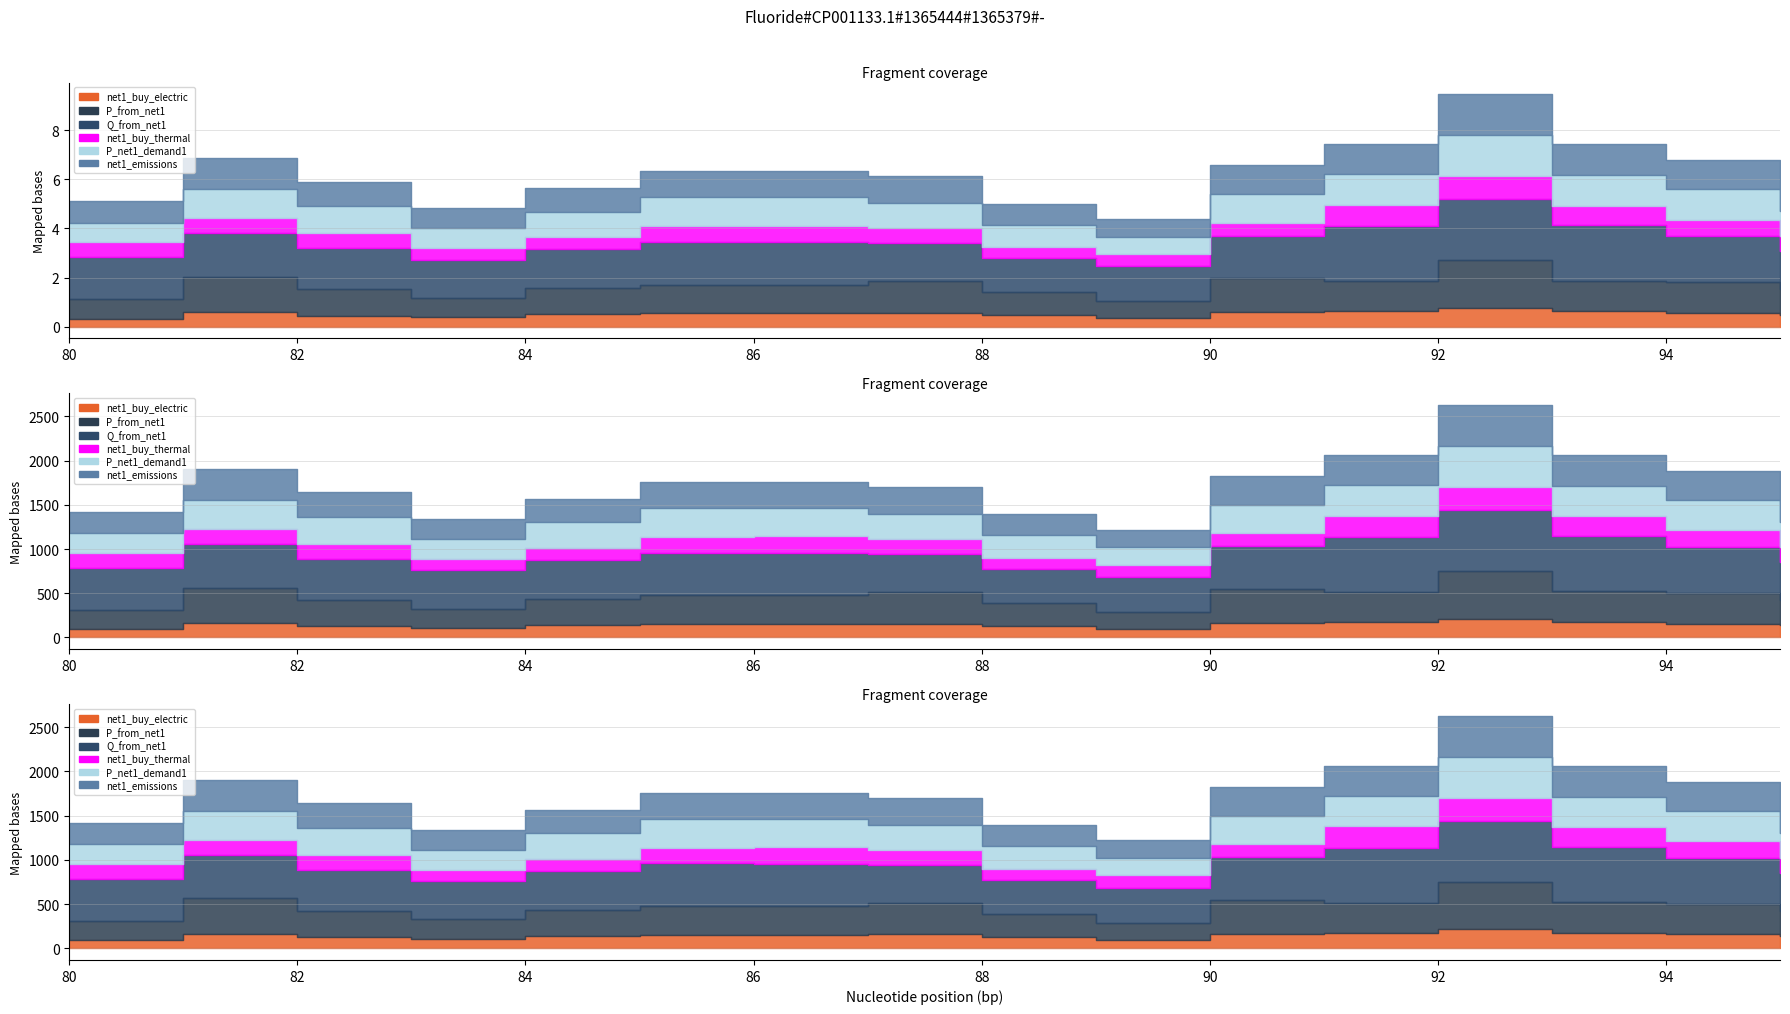

True or false: net1_buy_electric and Q_from_net1 intersect in this chart.

False